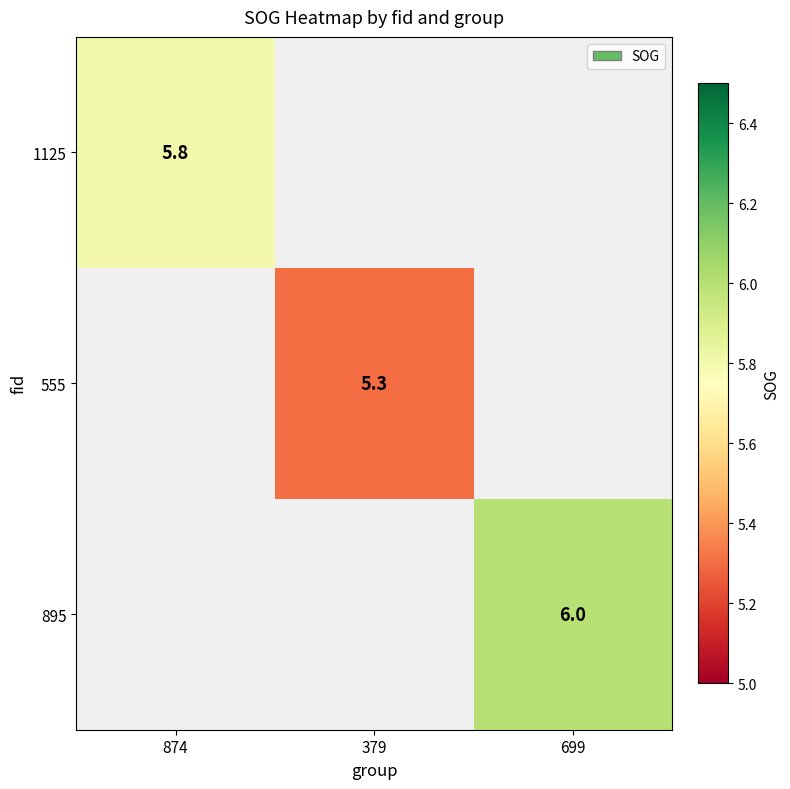

Is it true that 895 equals 6.0 at 699?

True